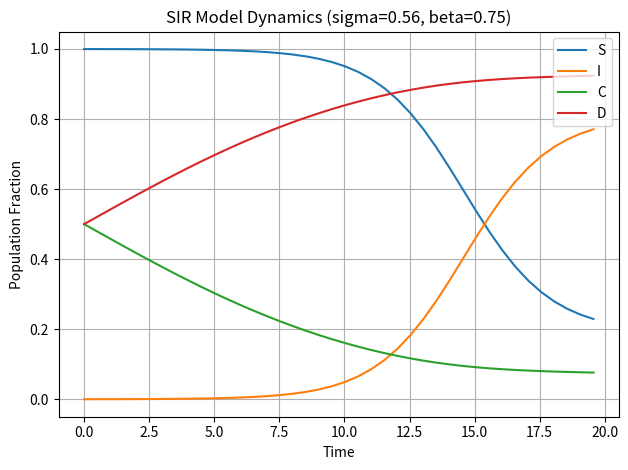

After their last crossing, which series has the higher values: C or I?

I